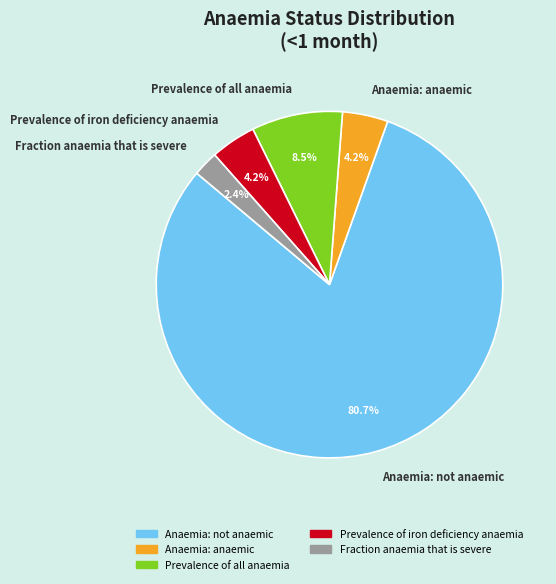

Which has a higher value, Anaemia: not anaemic or Anaemia: anaemic?

Anaemia: not anaemic